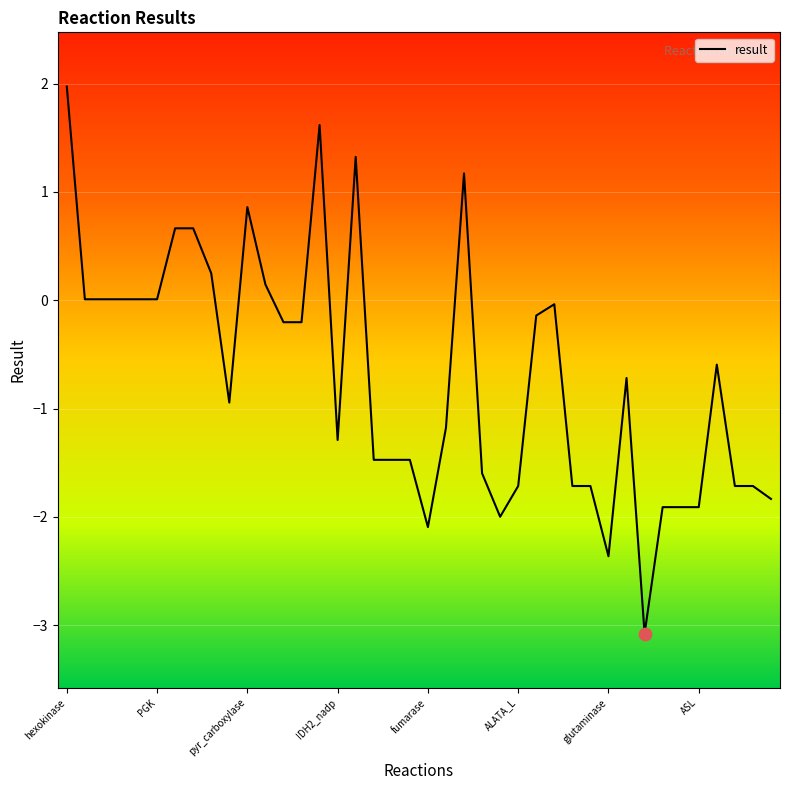

What is the difference between the maximum and minimum values?

5.1